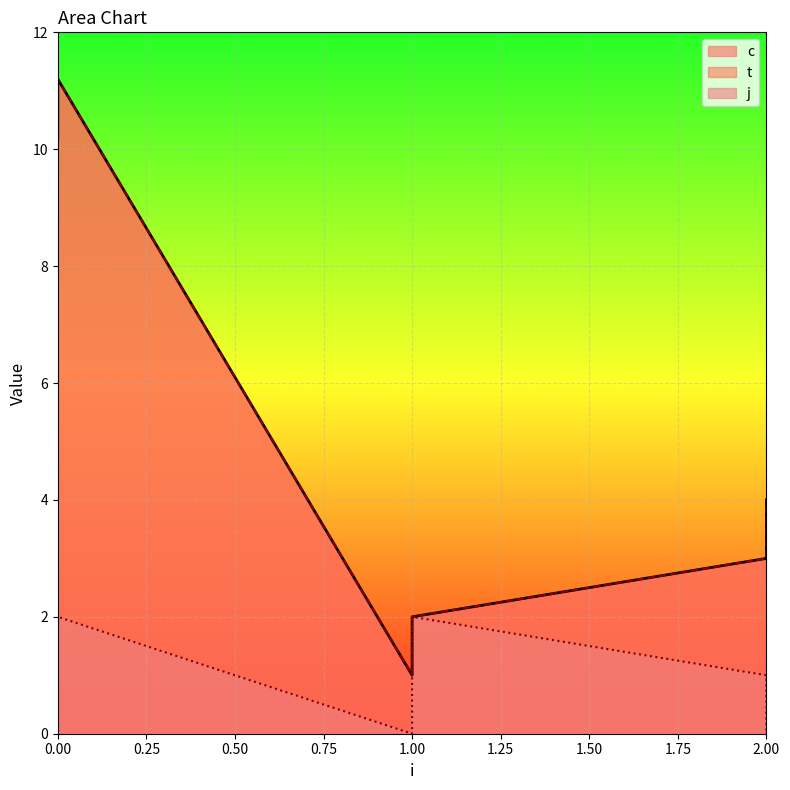

Reading right to left, extract all data points from this chart.

c: 4.0	3.0	2.0	1.0	11.2	10.2
t: 4.0	3.0	2.0	1.0	11.2	10.2
j: 0.0	1.0	2.0	0.0	2.0	1.0